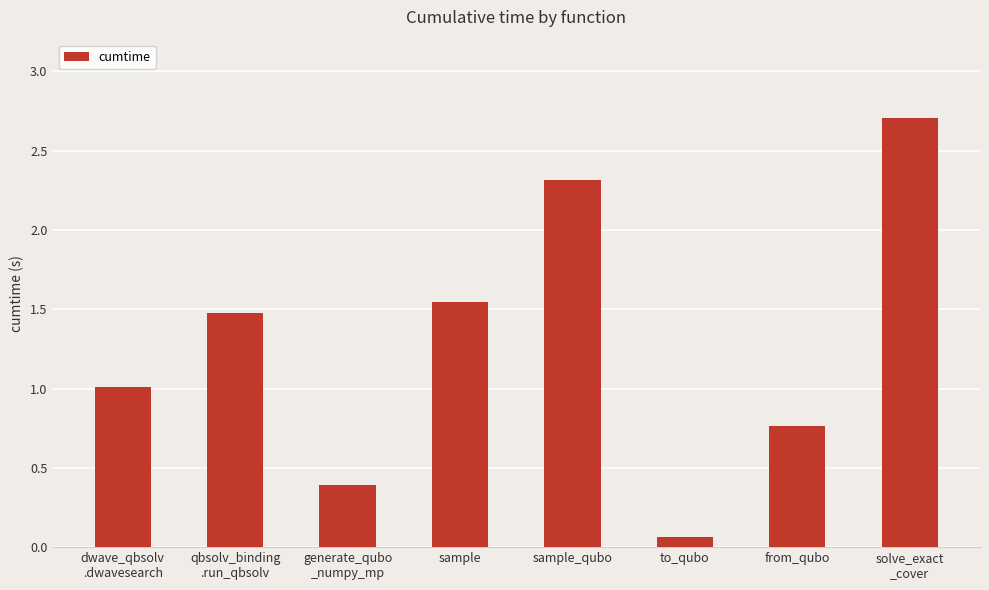

What is the difference between the second highest and minimum values?

2.2